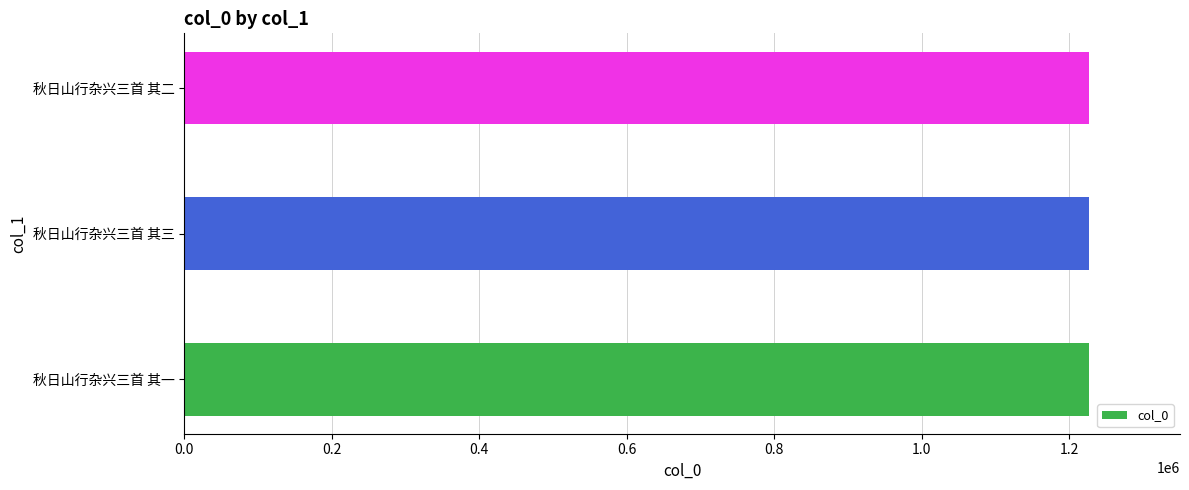

Approximately how many times larger is the value at 秋日山行杂兴三首 其二 compared to 秋日山行杂兴三首 其三?

1.0